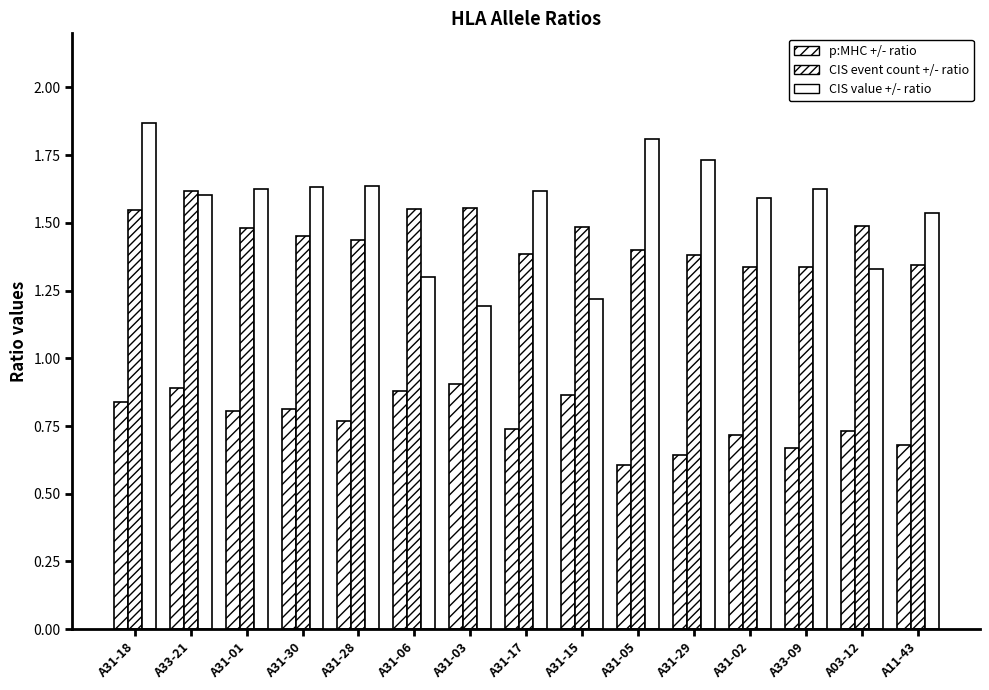

What is the difference between the maximum and minimum values in the CIS value +/- ratio series?

0.7